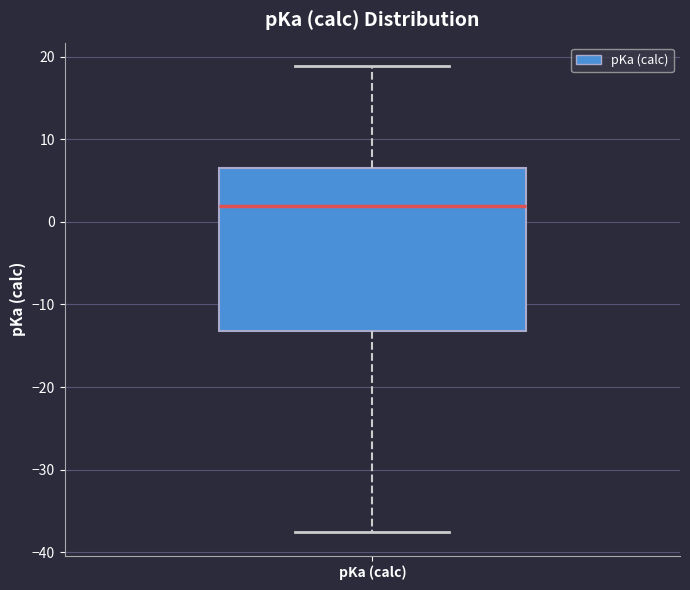

Read this box plot against the y-axis: the position of the median line, the range covered by the box, and the ends of both whiskers. The values are not printed on the chart, so give them approximately, as read against the axis.

median 2, box -13 to 6, whiskers -38 to 19